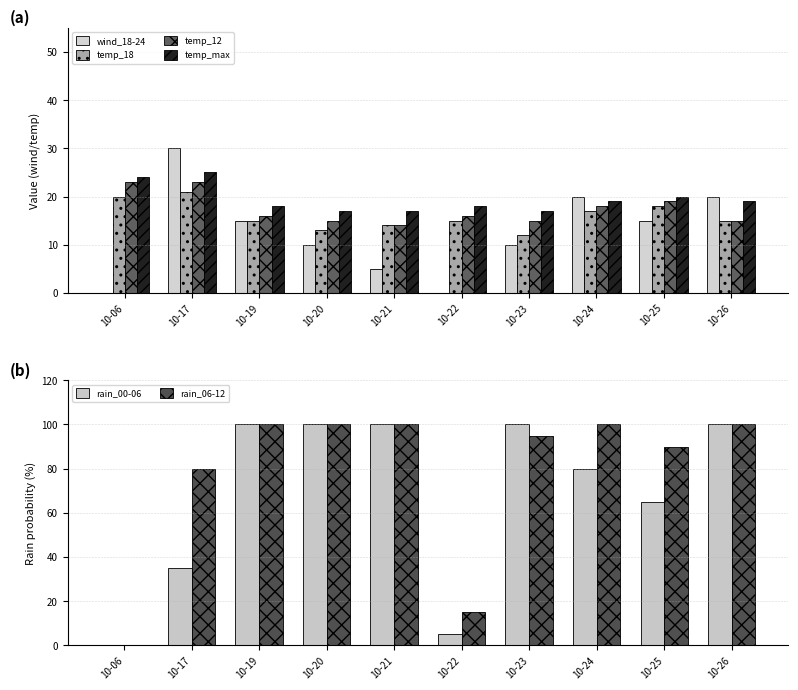

Does the chart contain stacked bars?

No